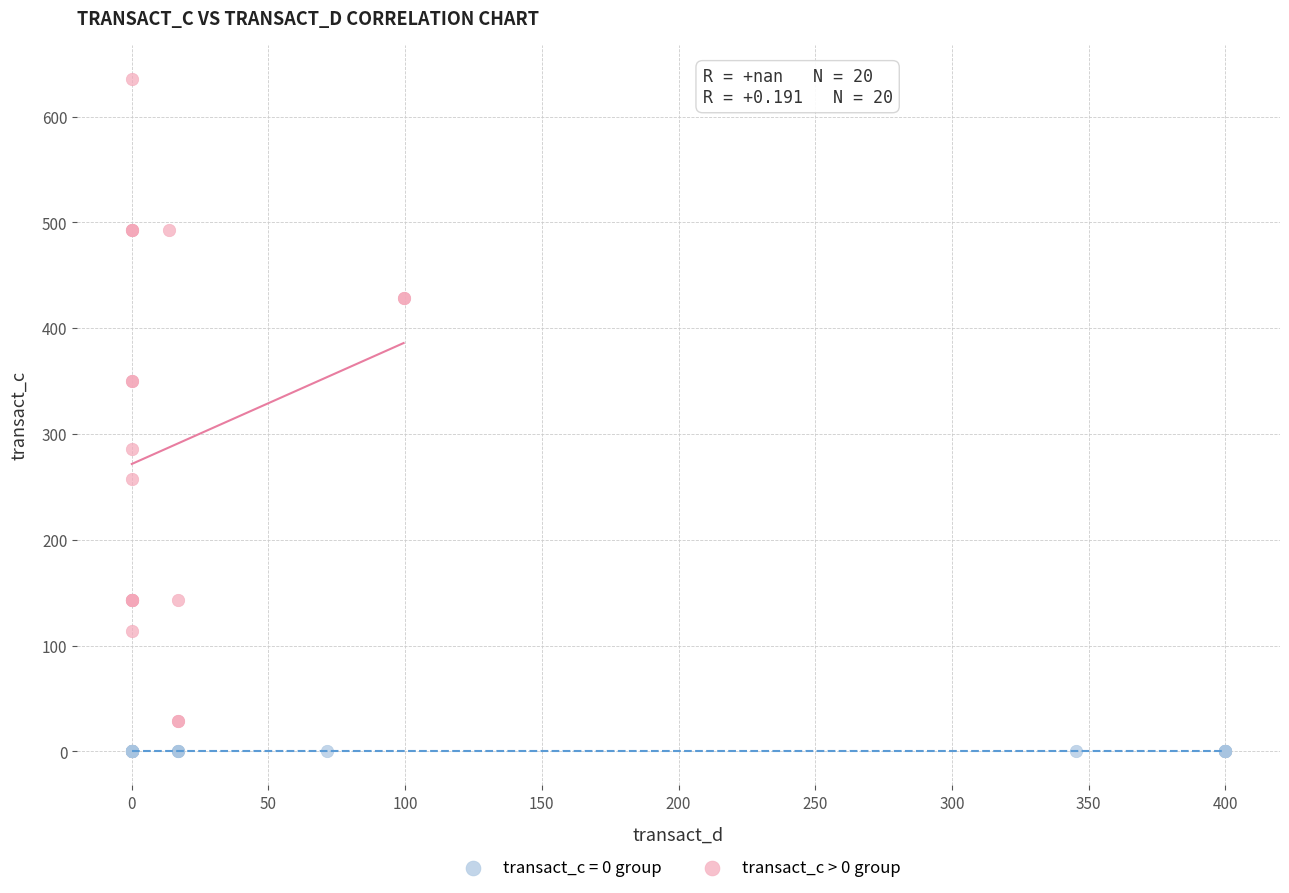

Which series reaches the minimum Y coordinate?

transact_c = 0 group